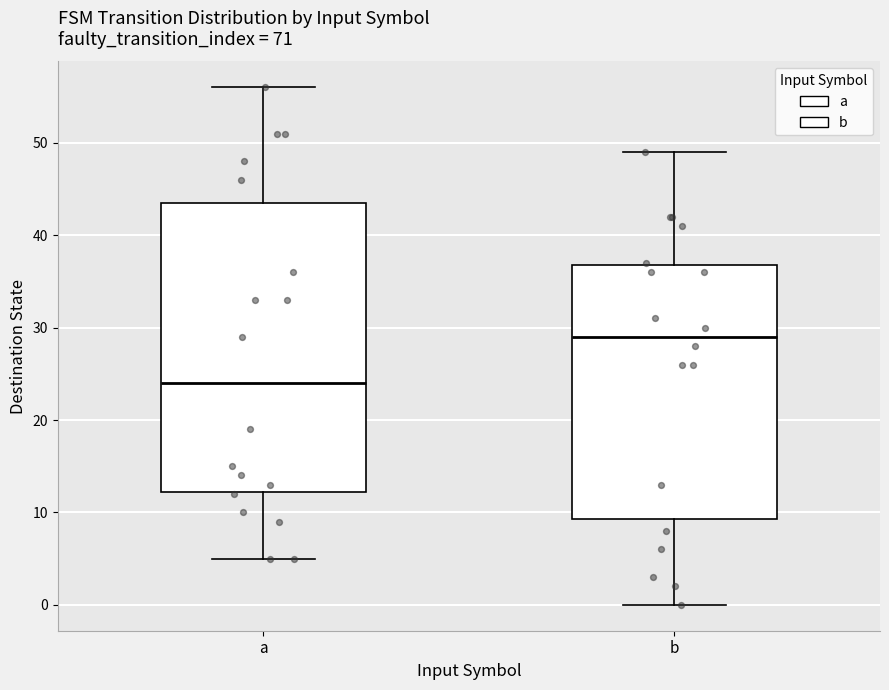

Comparing the boxes themselves (not the whiskers), which one is the tallest?

a